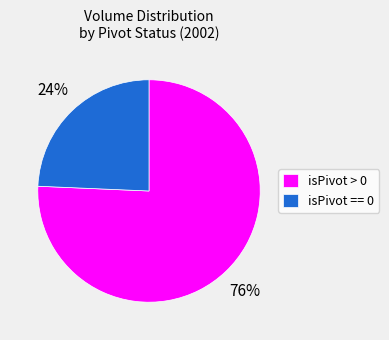

What is the largest slice in the pie chart?

isPivot > 0